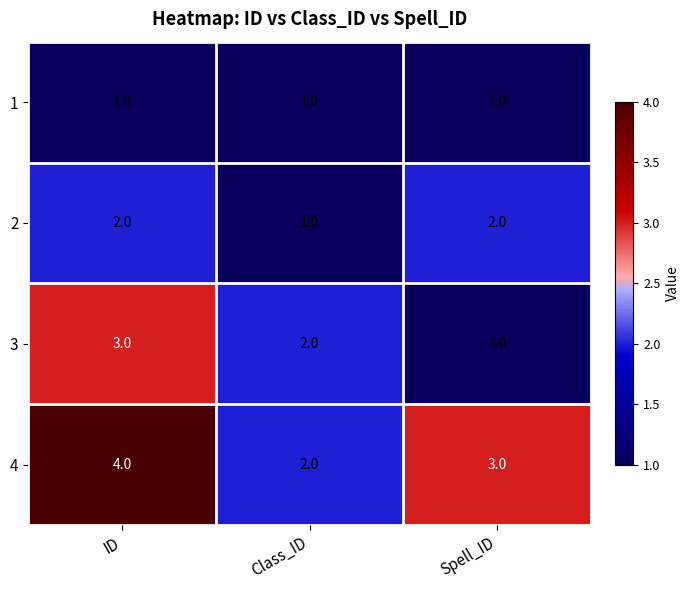

What is the total value across all series at ID?

10